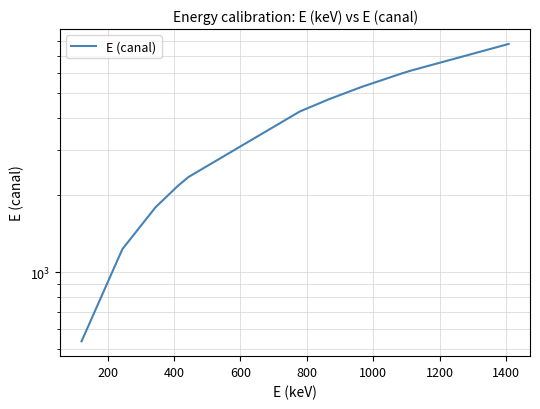

How many lines are shown in the chart?

1